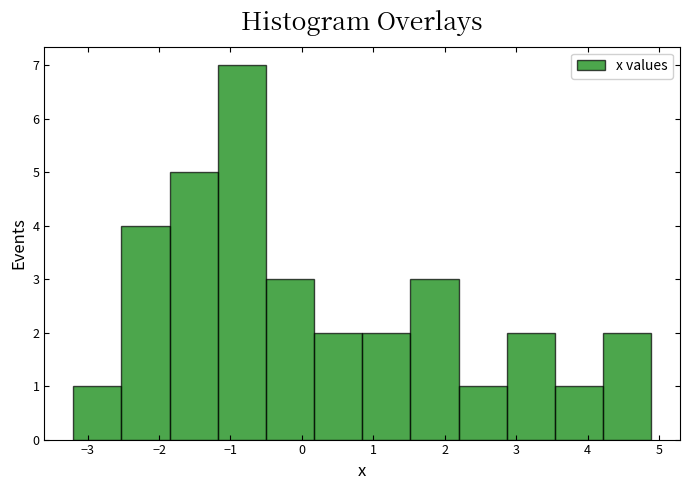

Over which range of the x-axis is the bar tallest?

-1.2 to -0.5